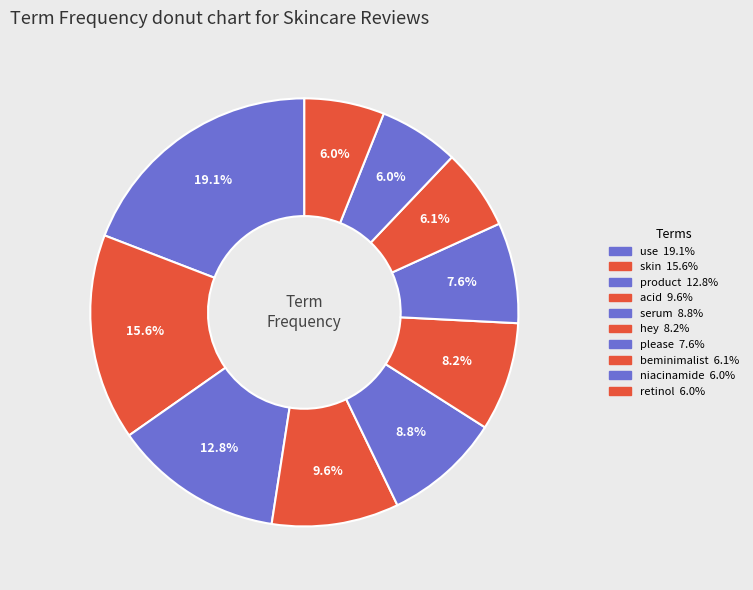

How many segments does this pie chart have?

10